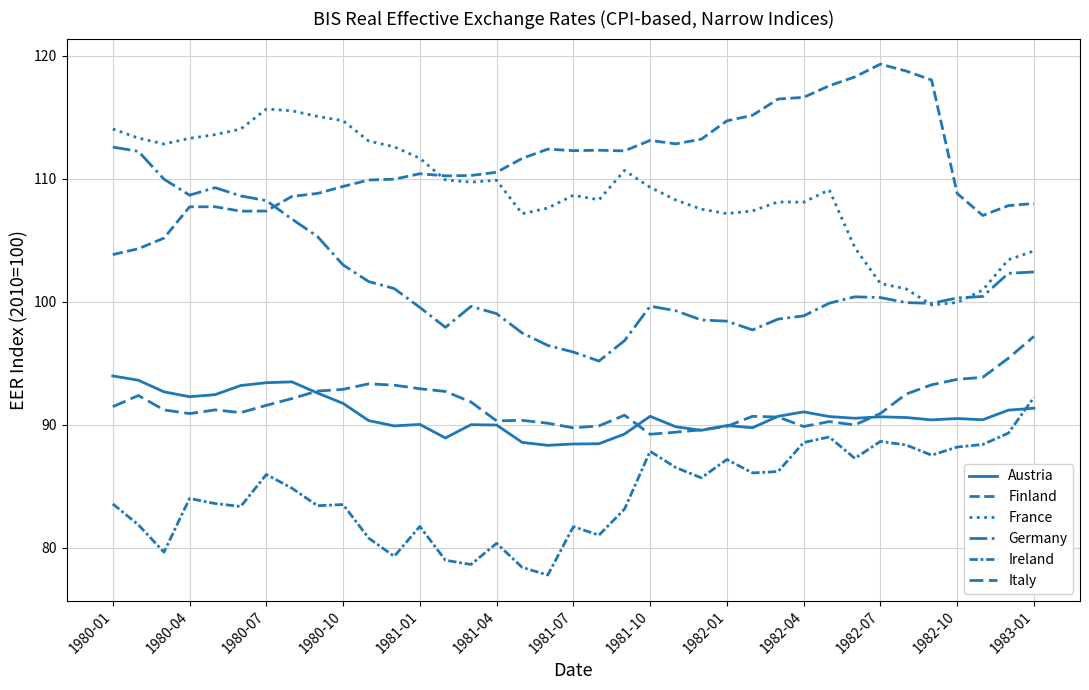

Does the chart display data point markers on the line(s)?

No